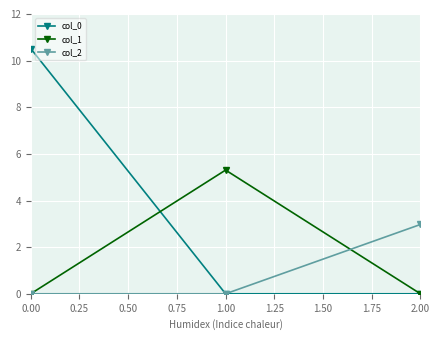

Which series has the largest total across all categories?

col_0